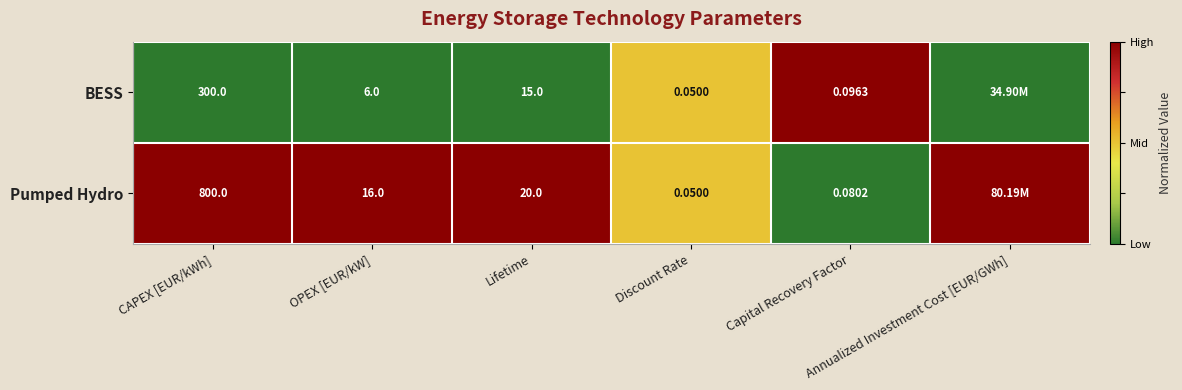

What is the difference between the maximum and minimum values in the Pumped Hydro series?

1.0